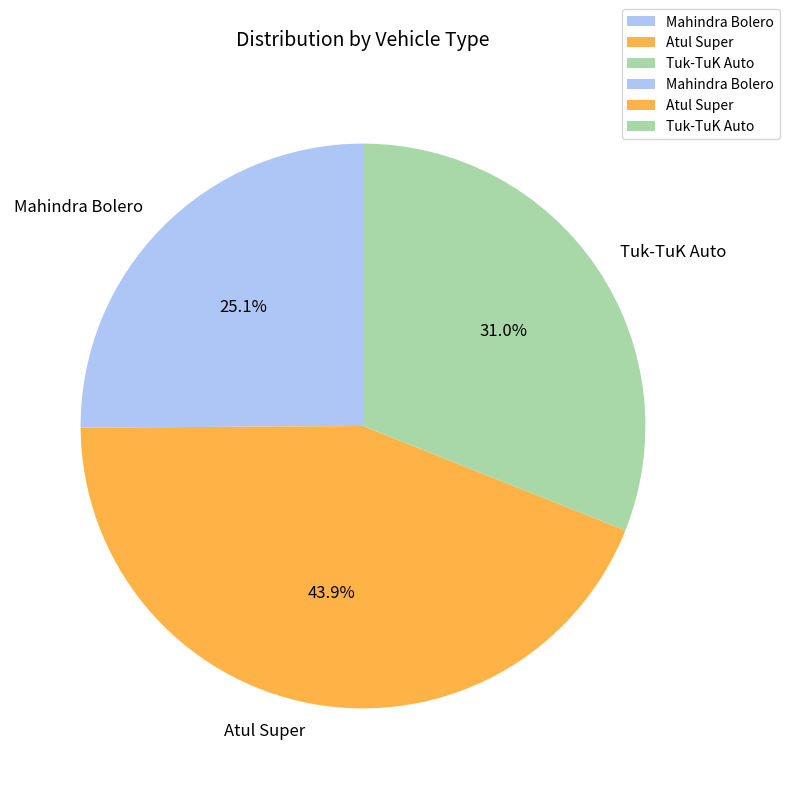

To the nearest percent, what percentage of the pie is Mahindra Bolero?

25%